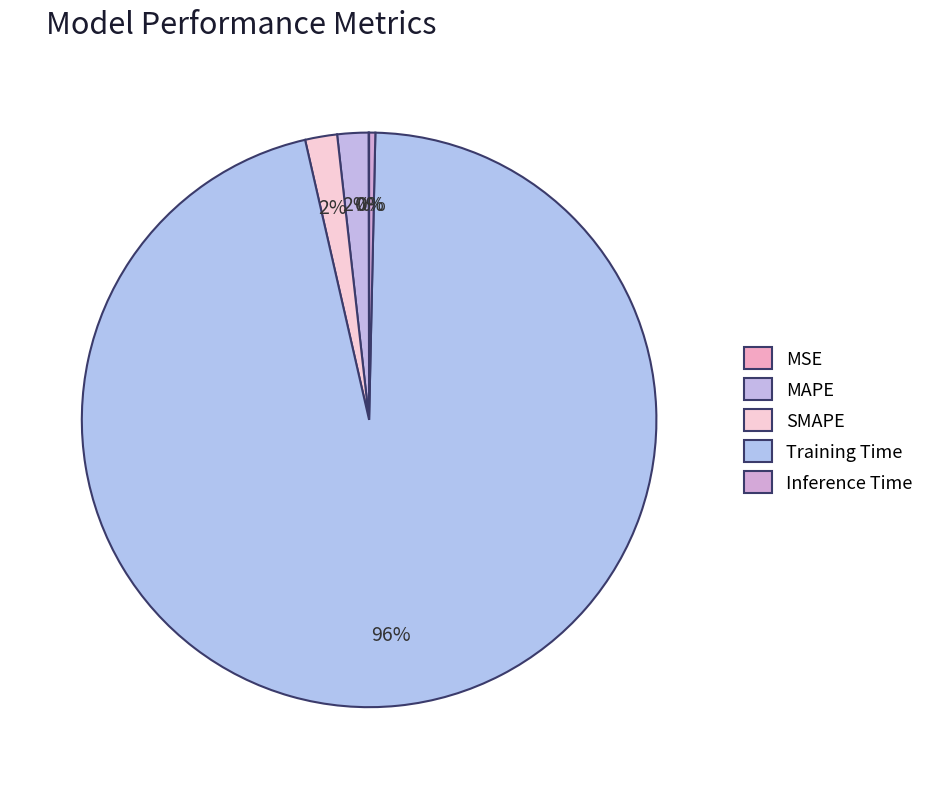

Does any single category account for the majority?

Yes